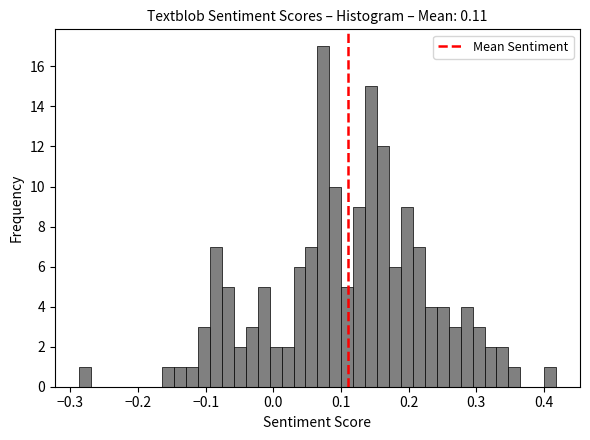

Read against the x-axis, roughly where is the centre of the tallest bar?

0.07